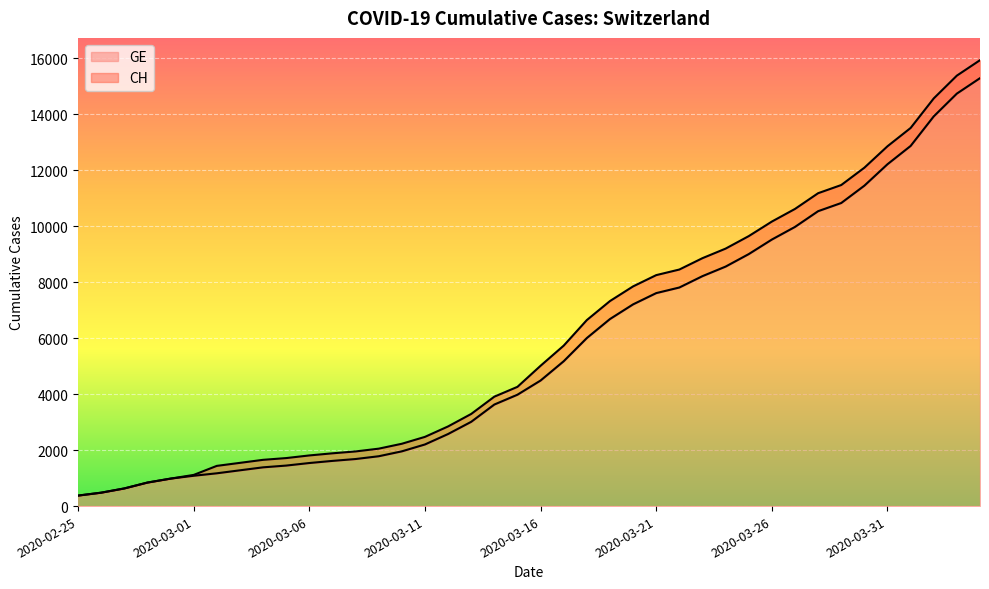

The value of GE at 2020-03-04 is 1914. True or false?

False